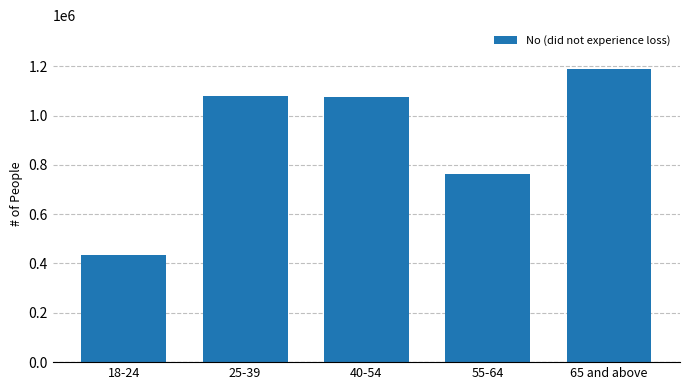

The value at 55-64 is 1202179. True or false?

False